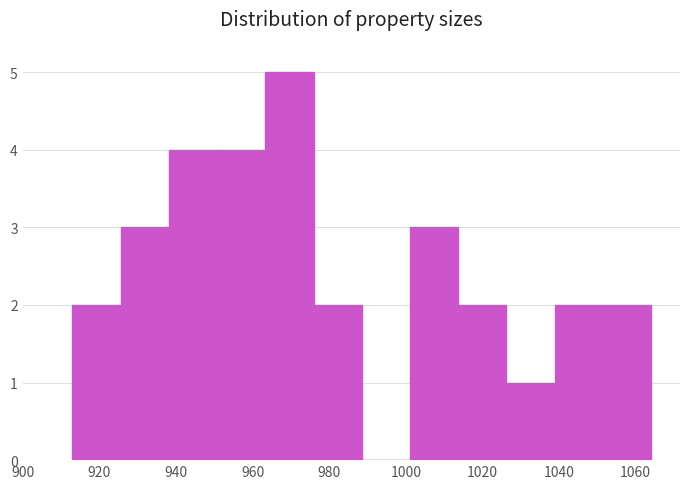

How tall is the bar that spans 926 to 938 on the x-axis? Neither the bar edges nor the heights are printed on the chart, so give them approximately, as read against the axes.

3